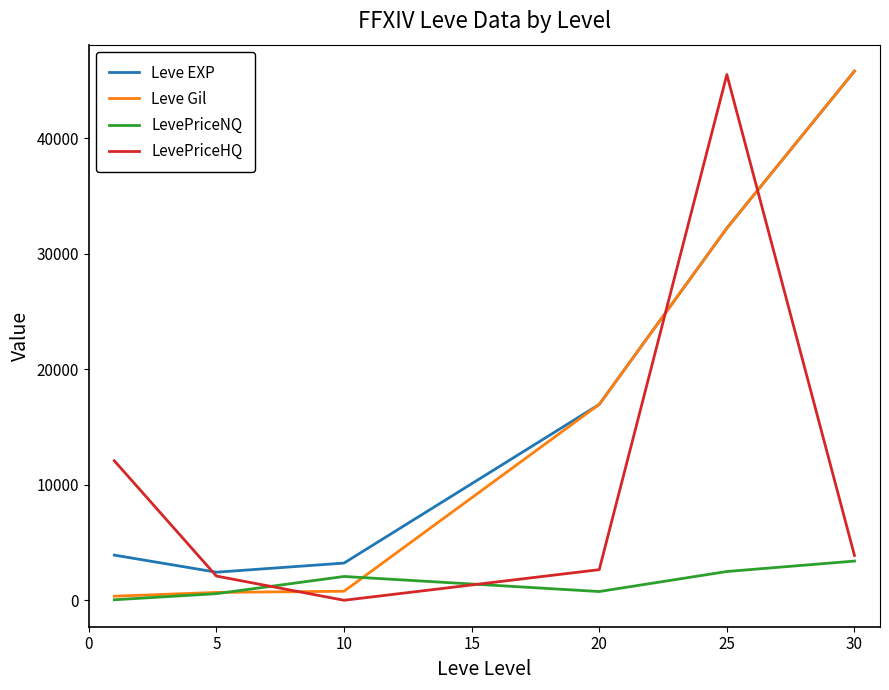

At how many categories does at least one series exceed 8937?

4